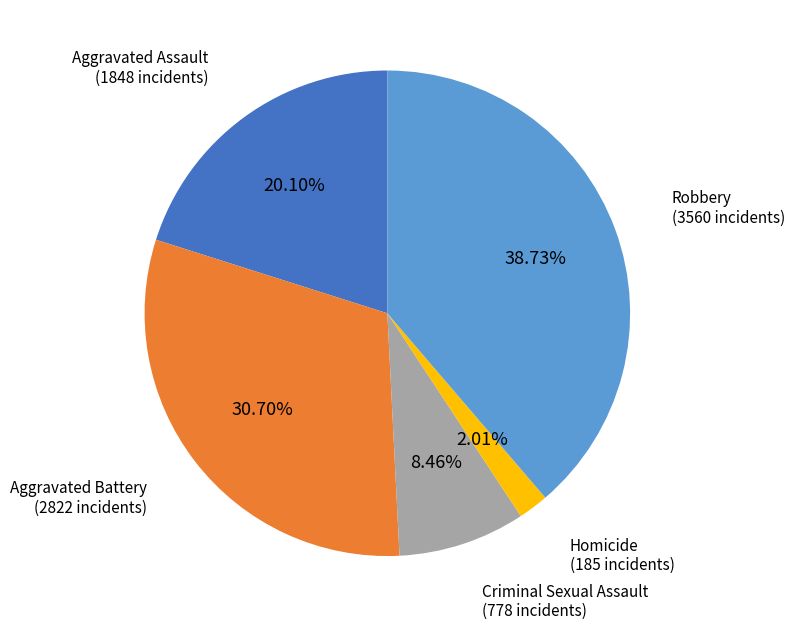

Count the number of slices in the pie.

5